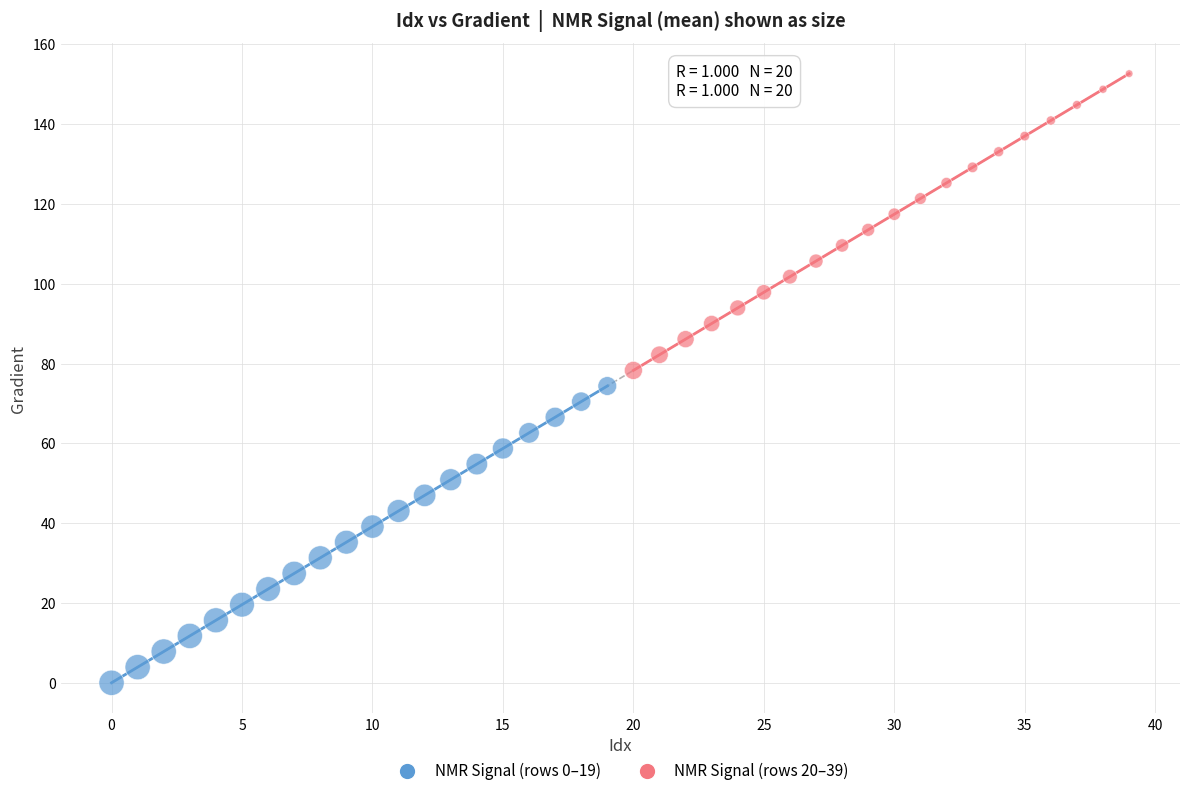

Which series reaches the minimum Y coordinate?

NMR Signal (rows 0–19)